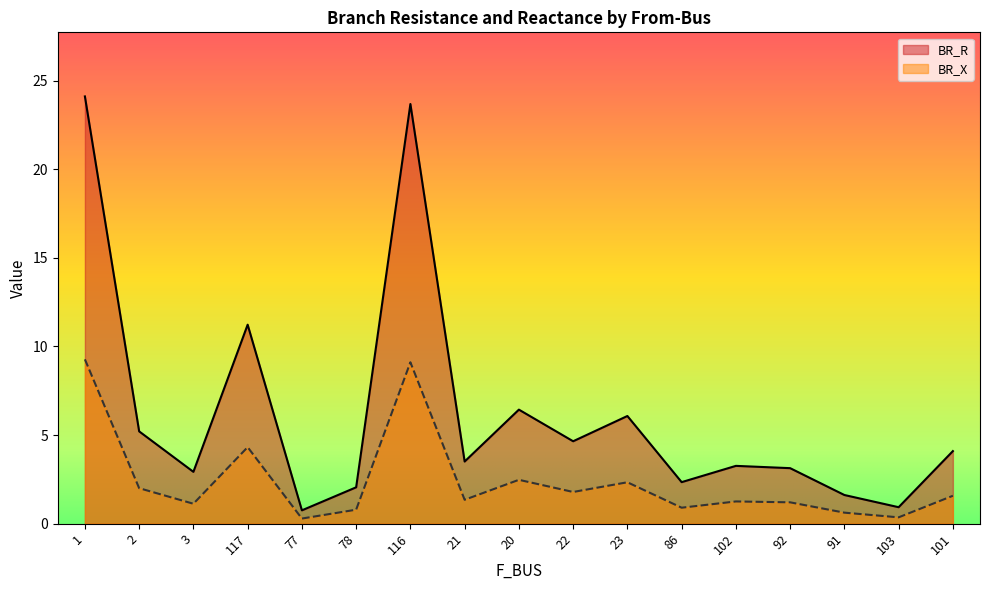

Between 2 and 22, which is larger?

2